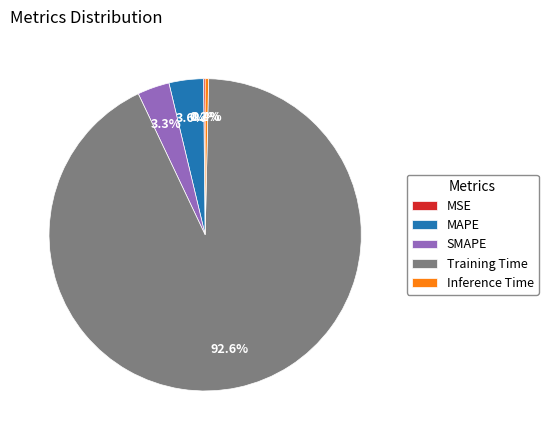

Combined, do Inference Time and Training Time account for over 50%?

Yes